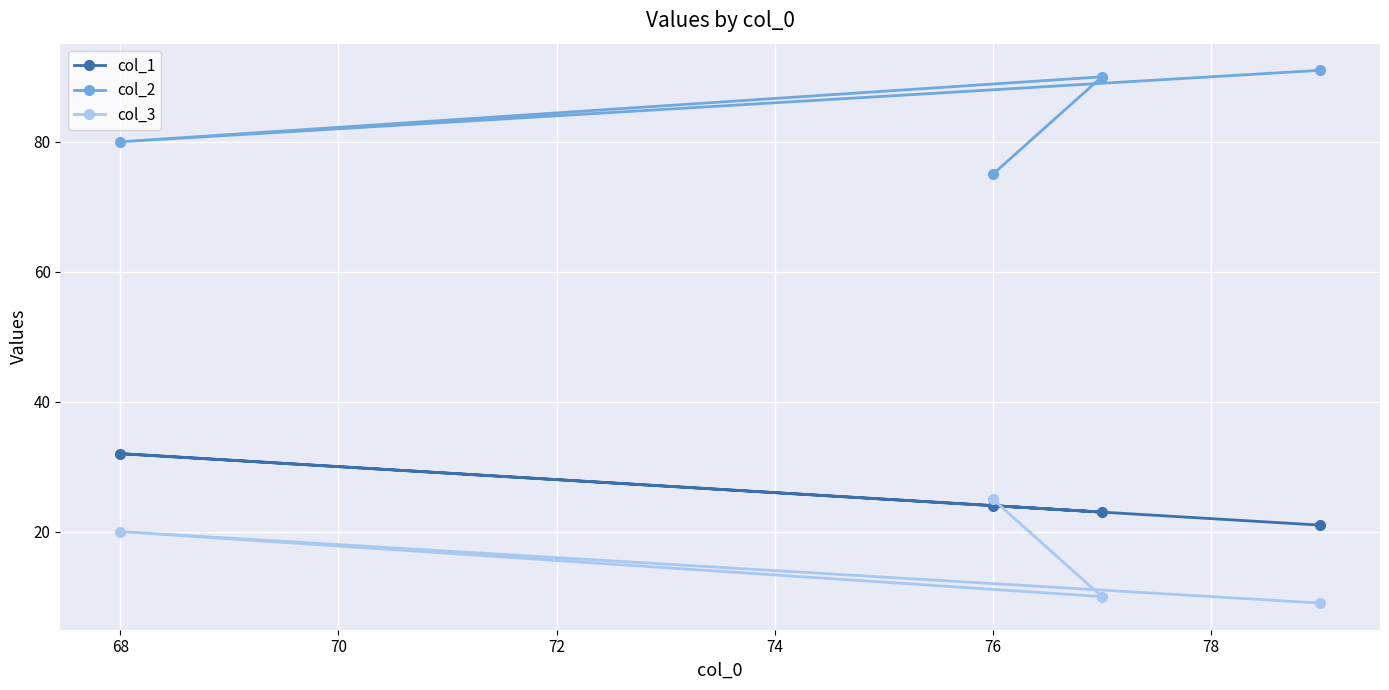

At how many categories does at least one series exceed 43?

4